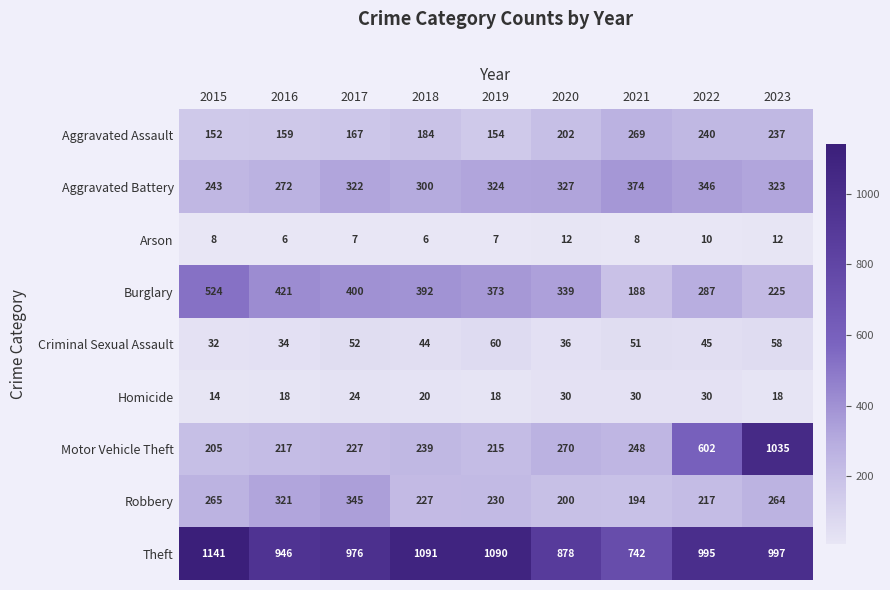

How many data points in Theft are less than 995?

4